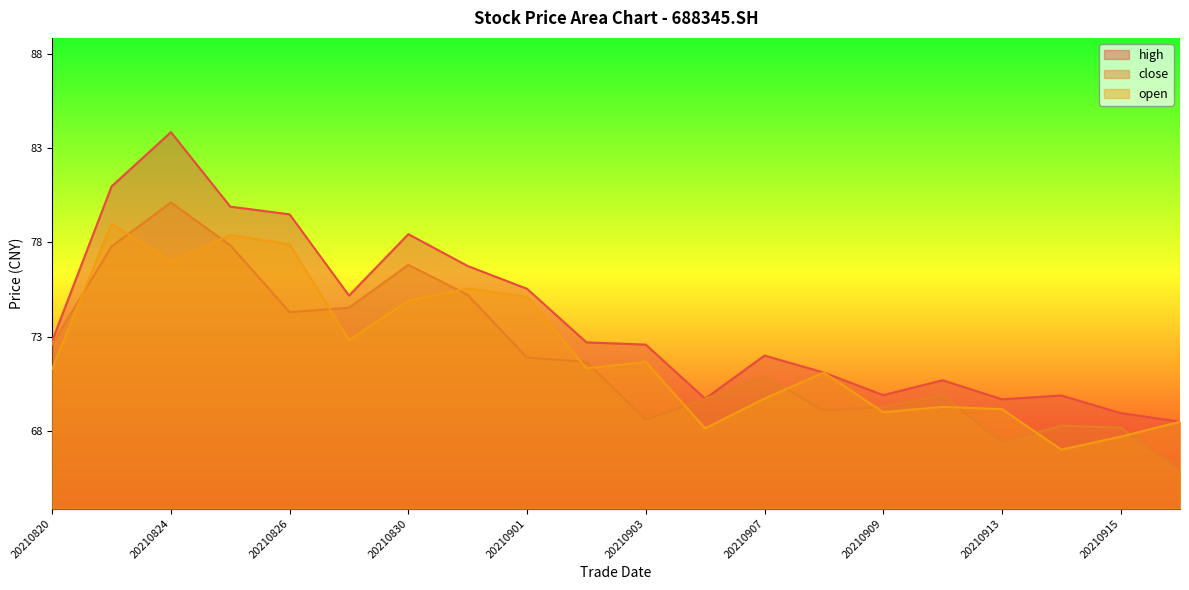

Is the value of open at 20210831 greater than the value of close at 20210827?

Yes